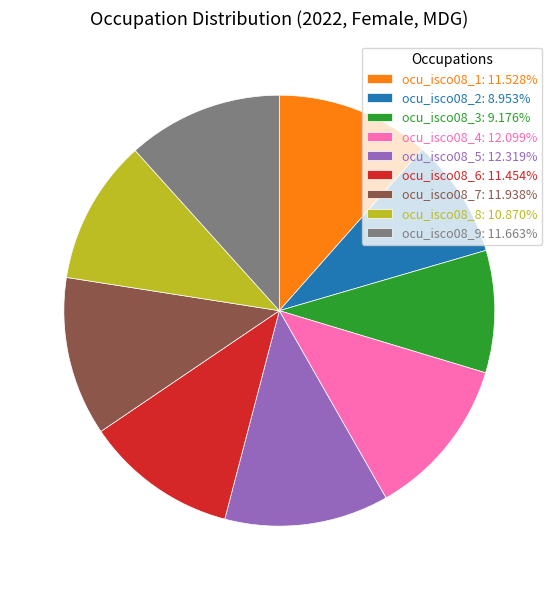

Is ocu_isco08_1 the majority of the pie?

No